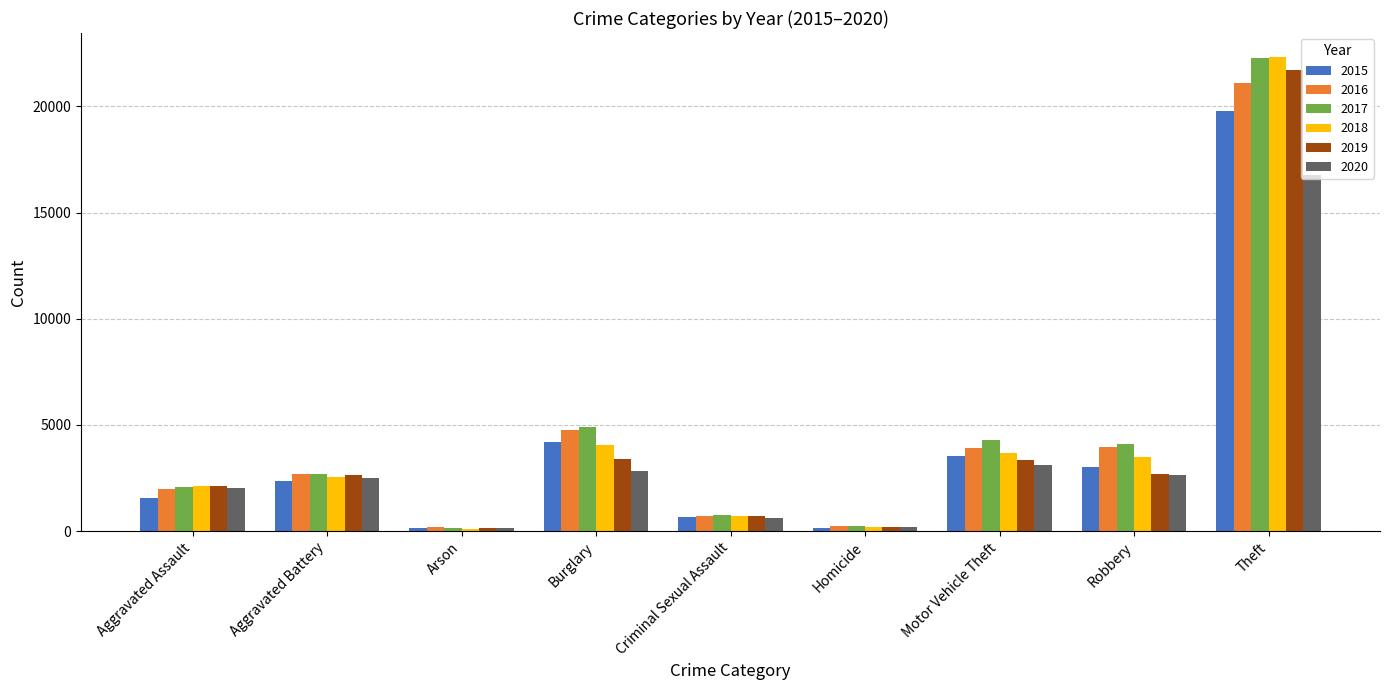

What is the label of the 3rd bar from the left?

Arson